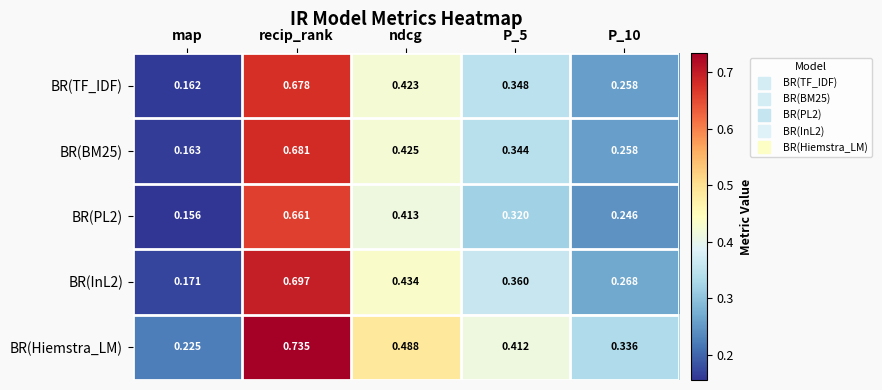

At which label is BR(BM25) closest to 0?

map